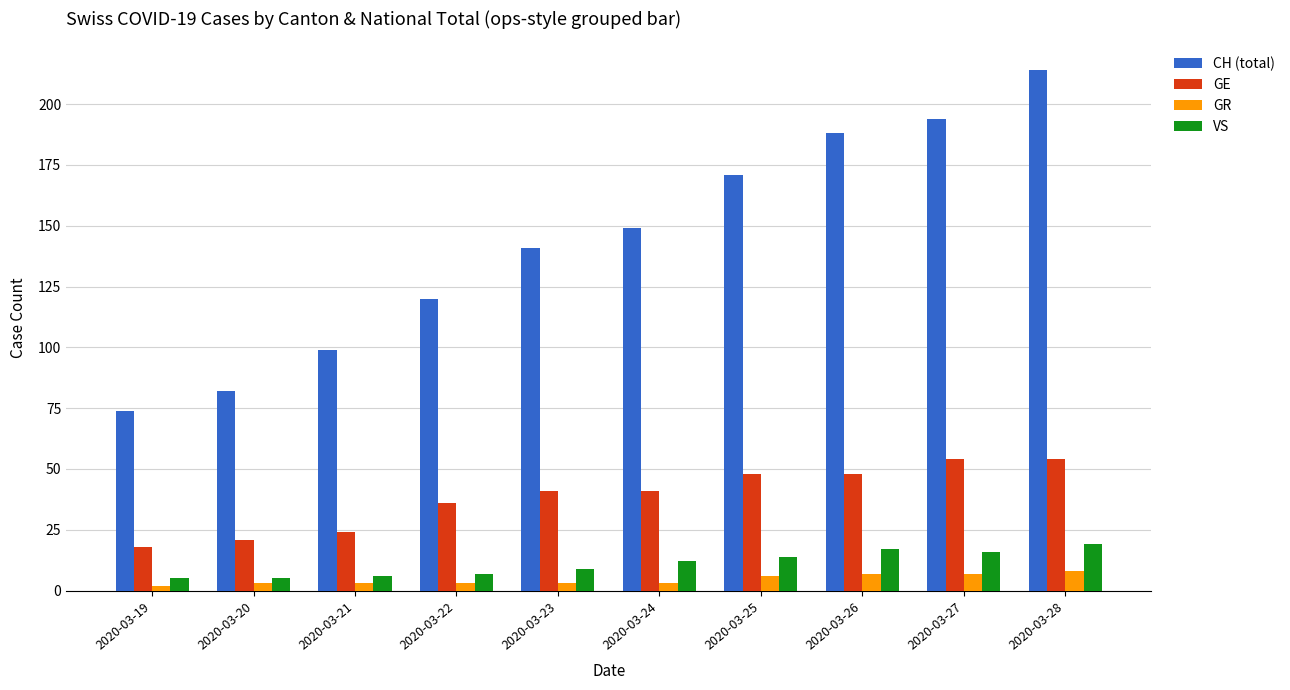

At which label is VS closest to 12?

2020-03-24